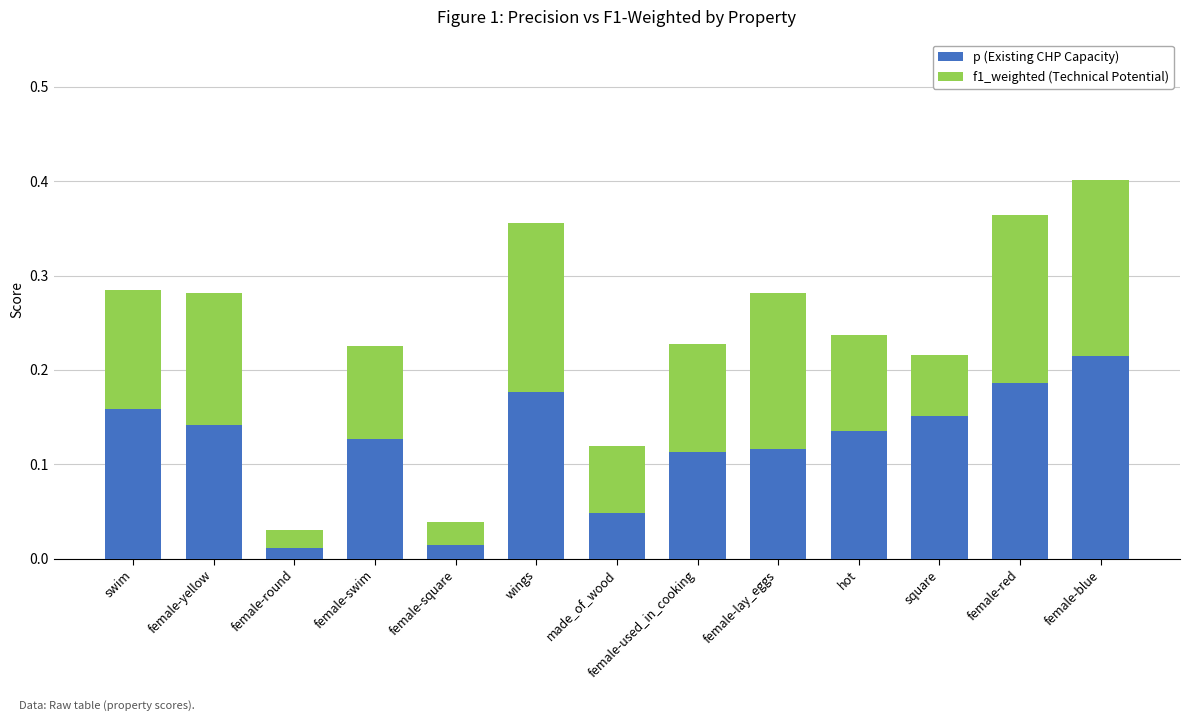

At which category is the sum across all series the highest?

female-blue